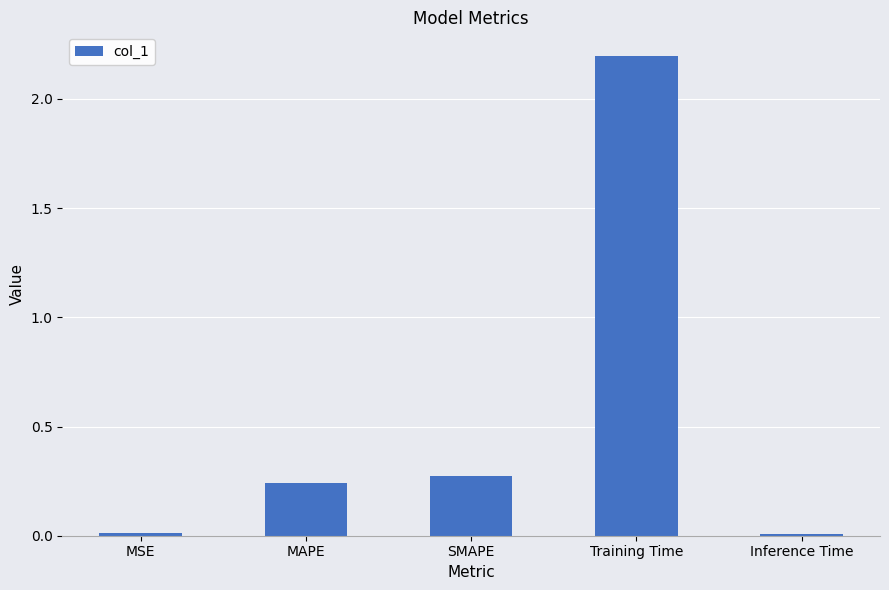

Is it true that the value at Inference Time is 0.0?

True